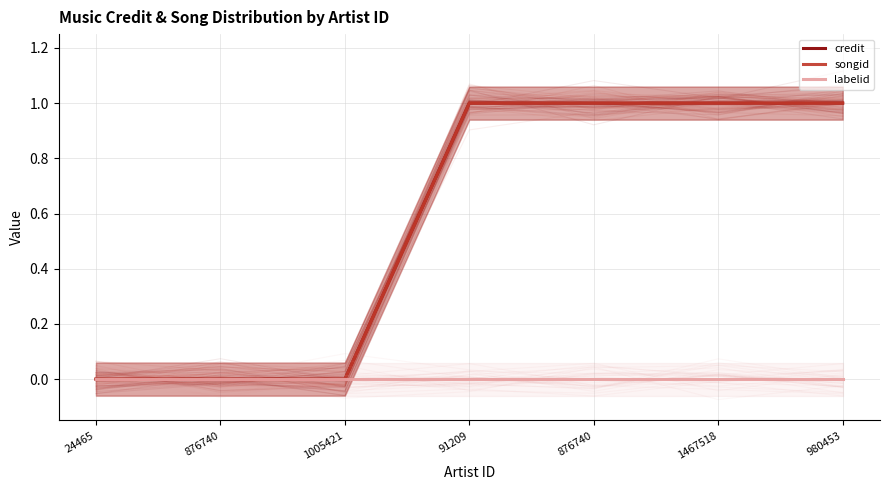

True or false: songid and credit cross at least once.

False